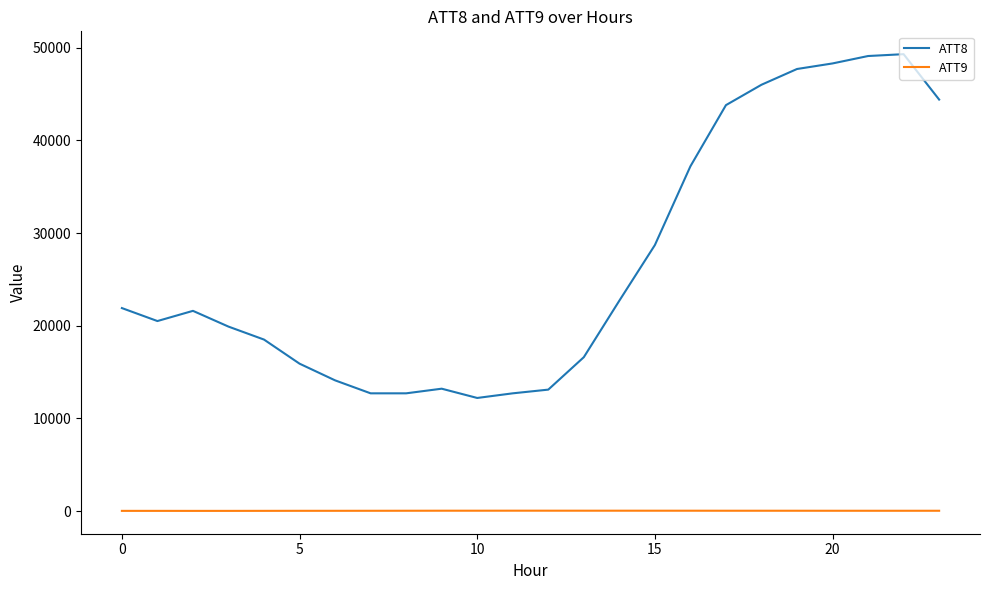

Which series has the largest range (max minus min)?

ATT8